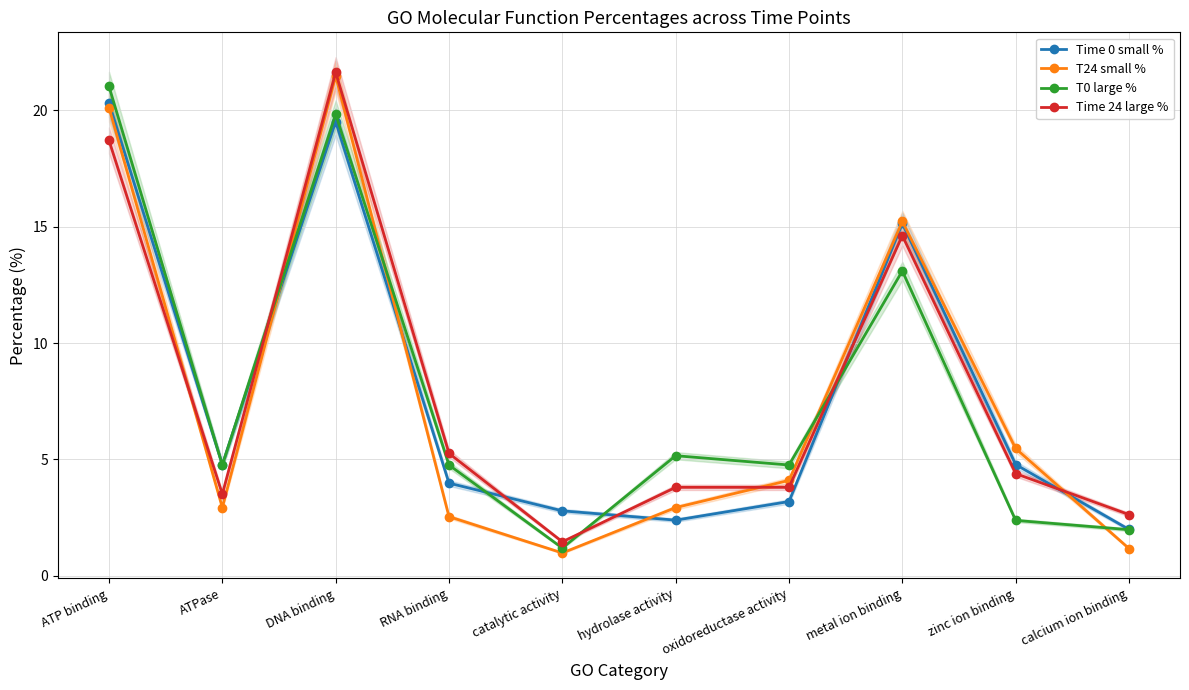

At catalytic activity, list the series in order from largest to smallest.

Time 0 small %, Time 24 large %, T0 large %, T24 small %